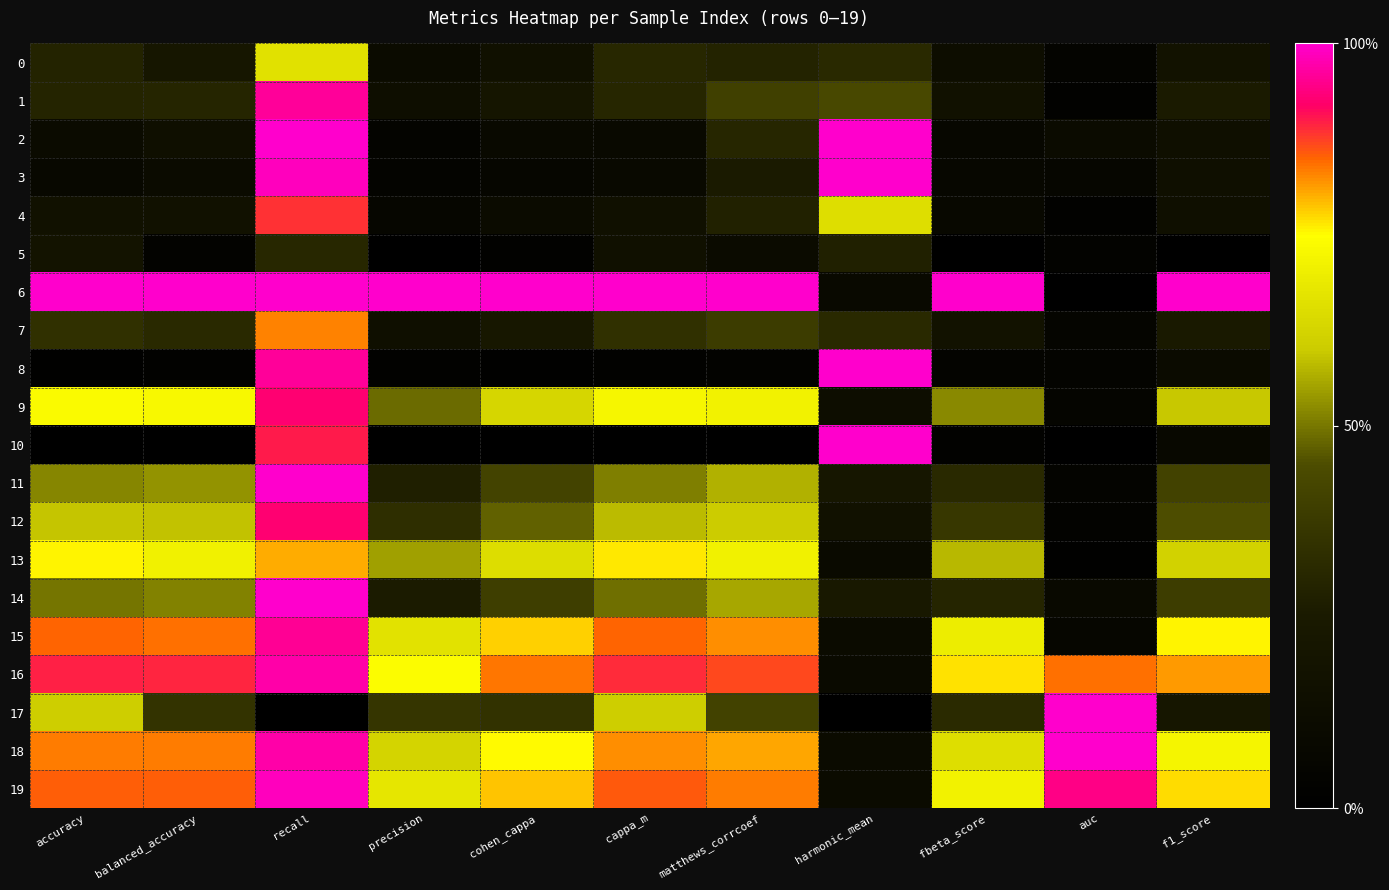

At auc, list the series in order from smallest to largest.

6, 10, 13, 4, 1, 12, 5, 0, 11, 8, 7, 9, 15, 3, 14, 2, 16, 19, 17, 18